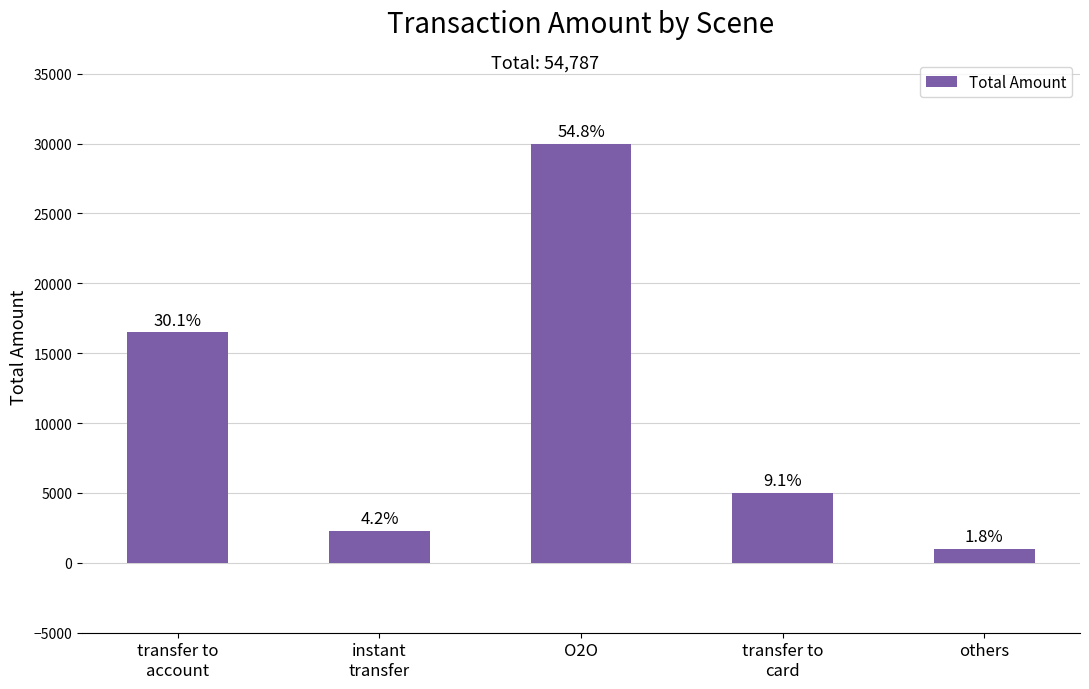

Reading left to right, list all the values displayed in this chart.

16489	2298	30000	5000	1000